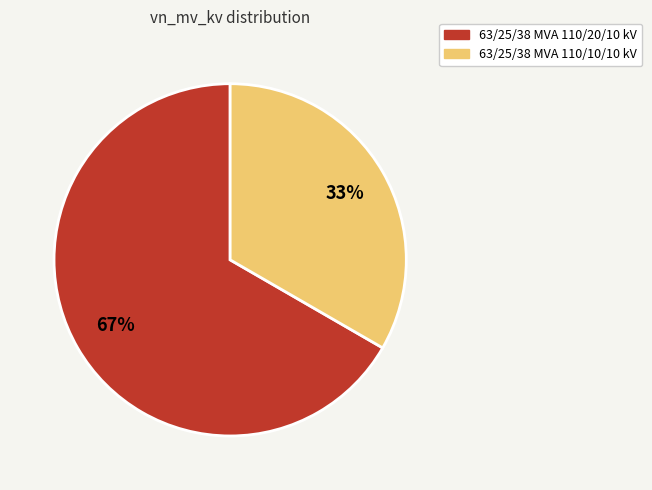

Approximately how many times larger is the value at 63/25/38 MVA 110/10/10 kV compared to 63/25/38 MVA 110/20/10 kV?

0.5